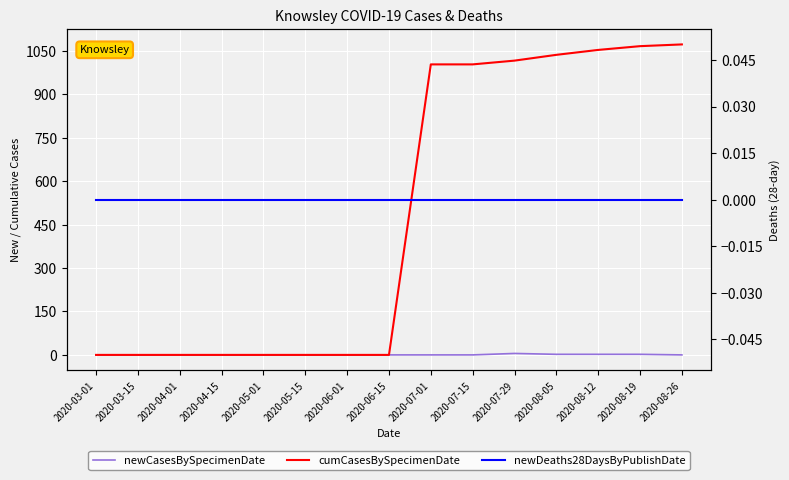

True or false: cumCasesBySpecimenDate has a value of 0 at 2020-06-01.

True